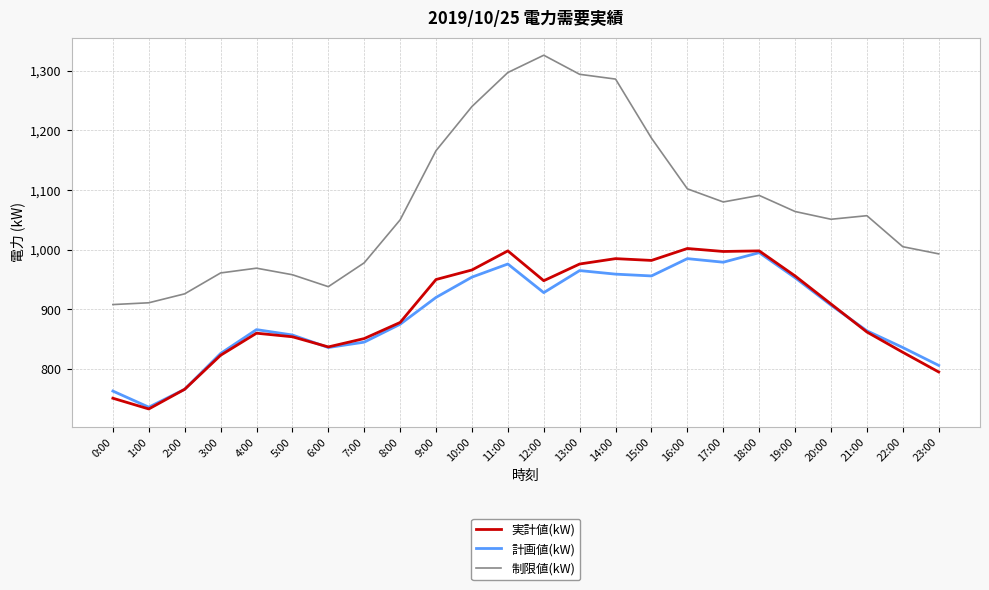

True or false: 実計値(kW) and 制限値(kW) intersect in this chart.

False